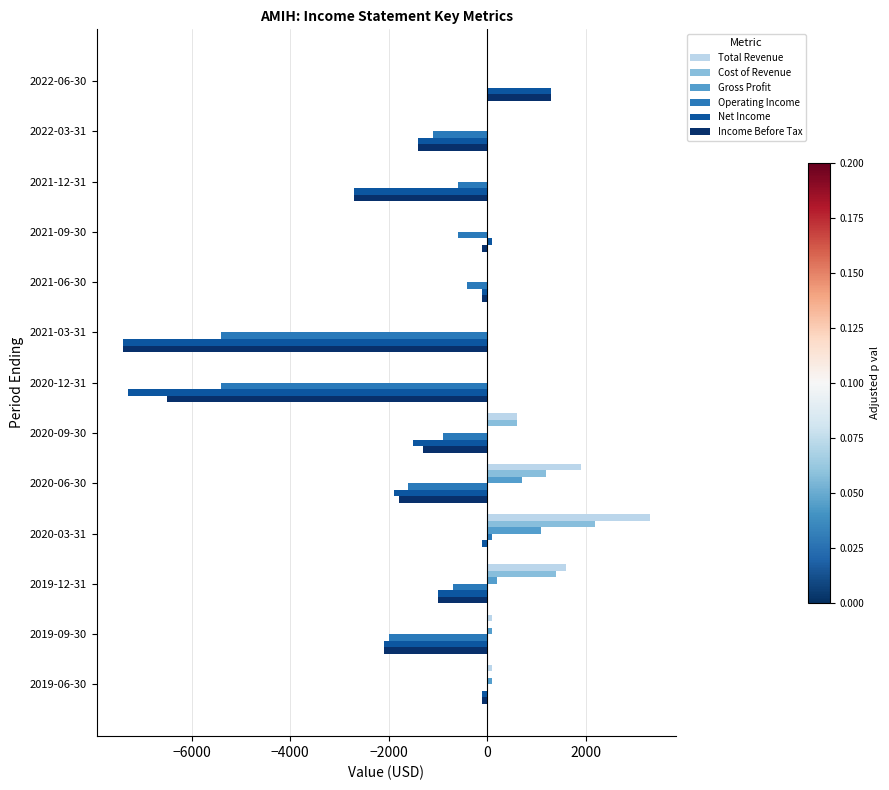

At which category does the chart reach its peak across all series?

2020-03-31